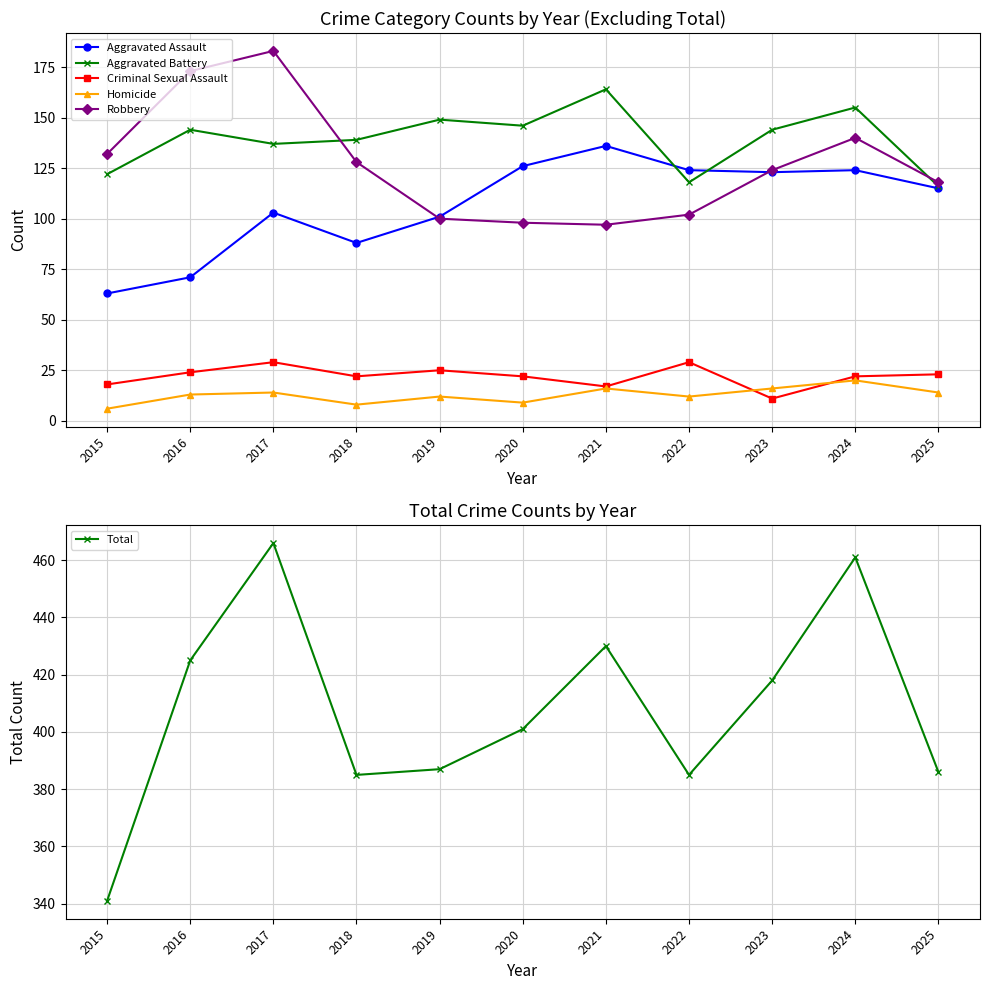

What is the greatest value displayed?

466